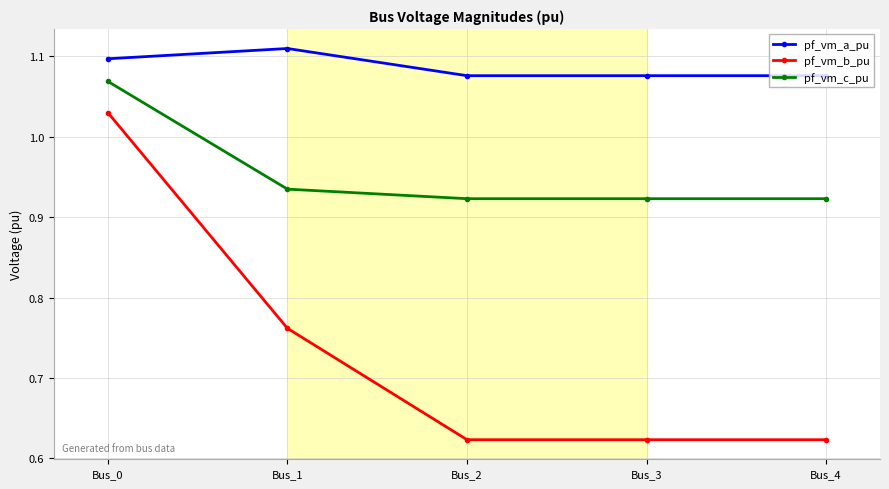

Rank the series at Bus_4 from lowest to highest value.

pf_vm_b_pu, pf_vm_c_pu, pf_vm_a_pu